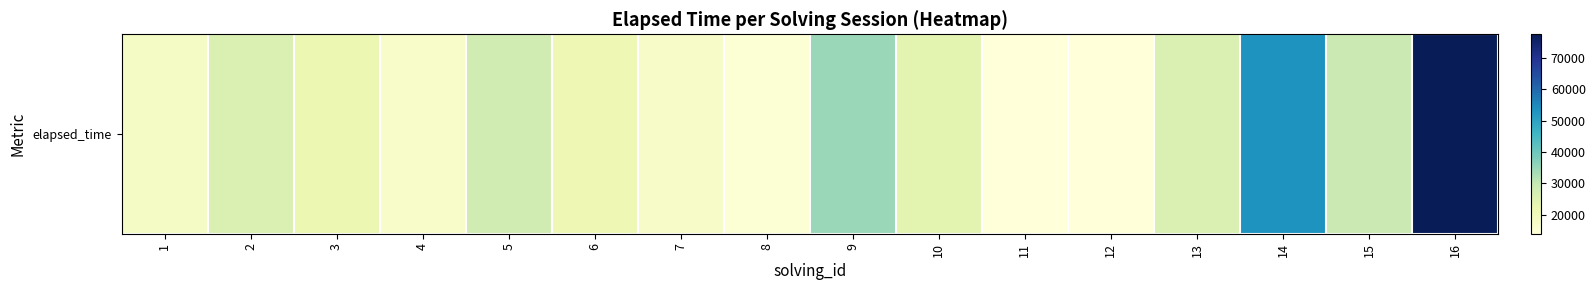

Rank the categories by value from highest to lowest.

16, 14, 9, 15, 5, 2, 13, 10, 3, 6, 1, 7, 4, 8, 11, 12